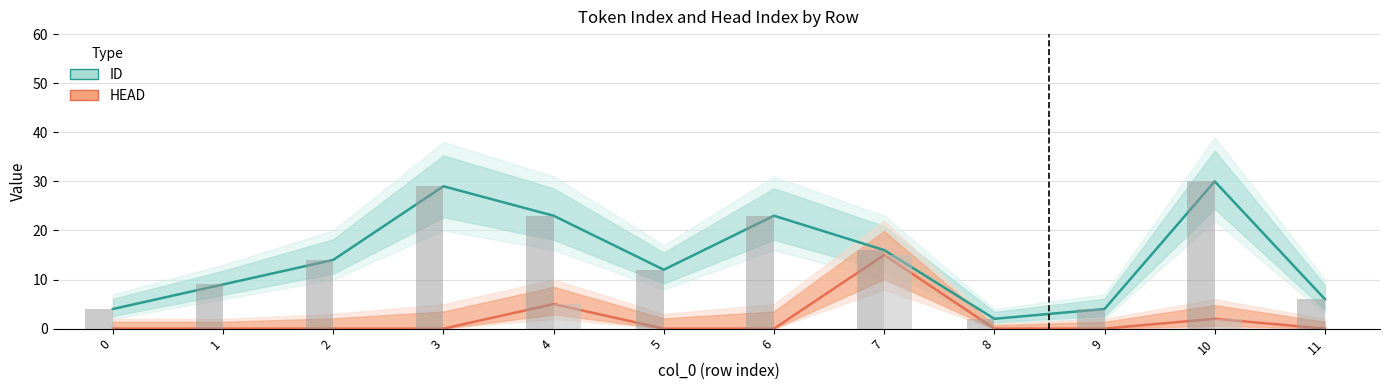

What is the value of the HEAD bar at the 8th from the left?

15